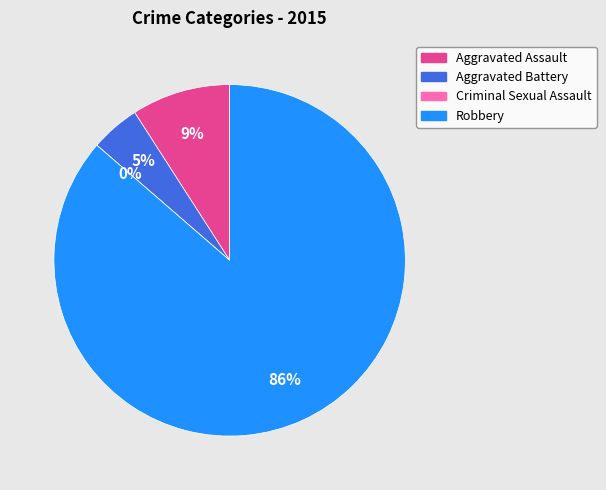

Combined, do Criminal Sexual Assault and Aggravated Battery account for over 50%?

No